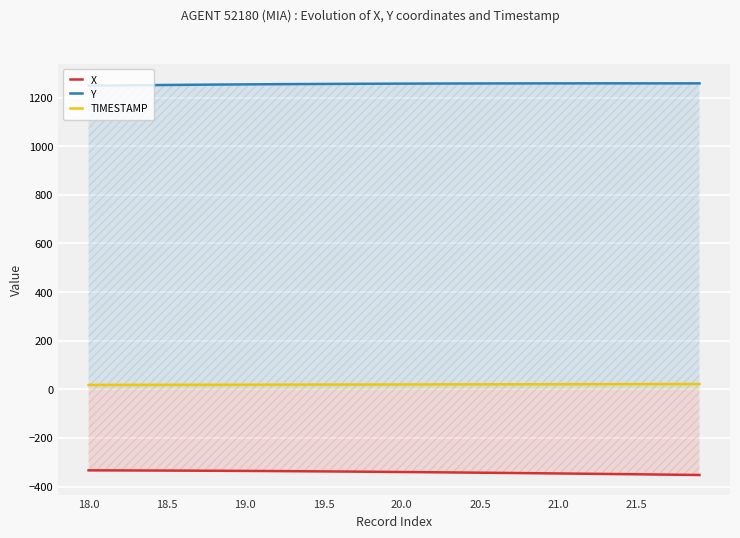

Which series has the largest total across all categories?

Y